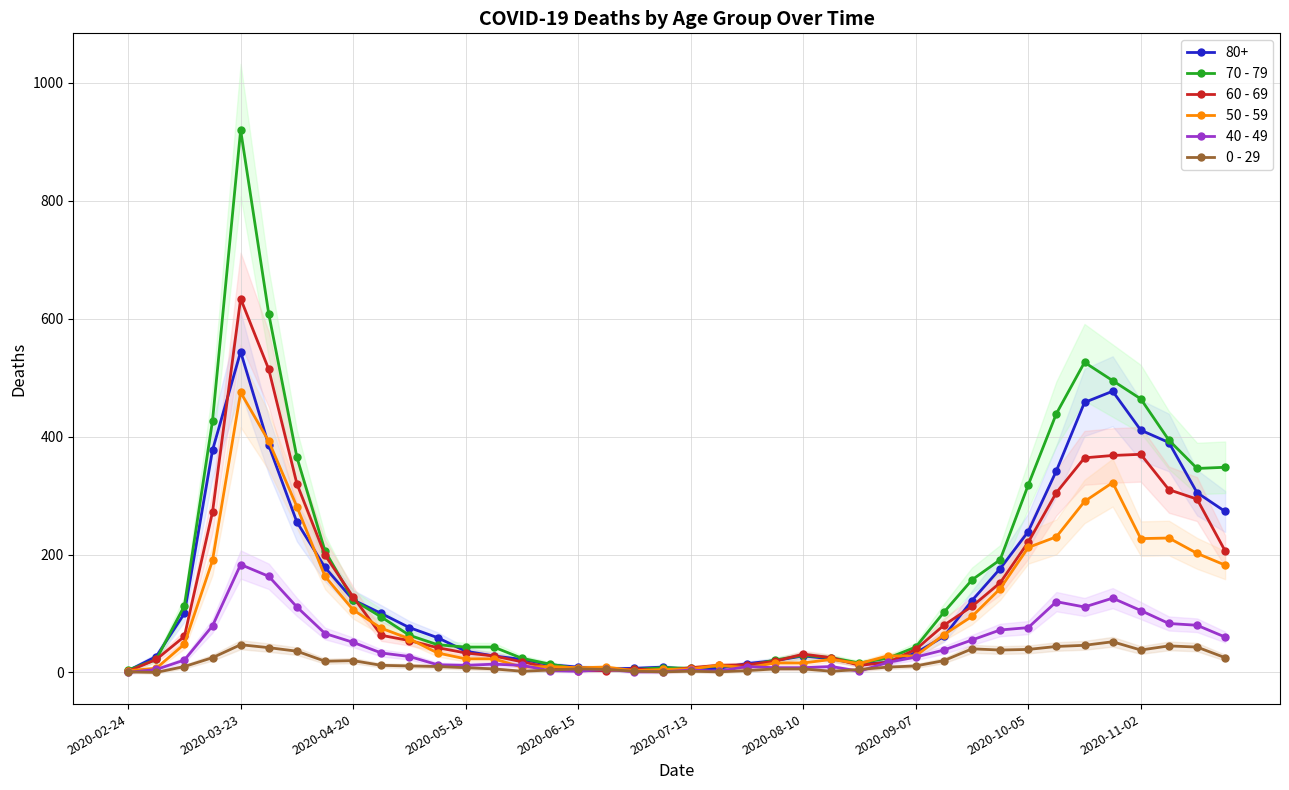

At which category does 80+ reach its first local peak?

2020-03-23